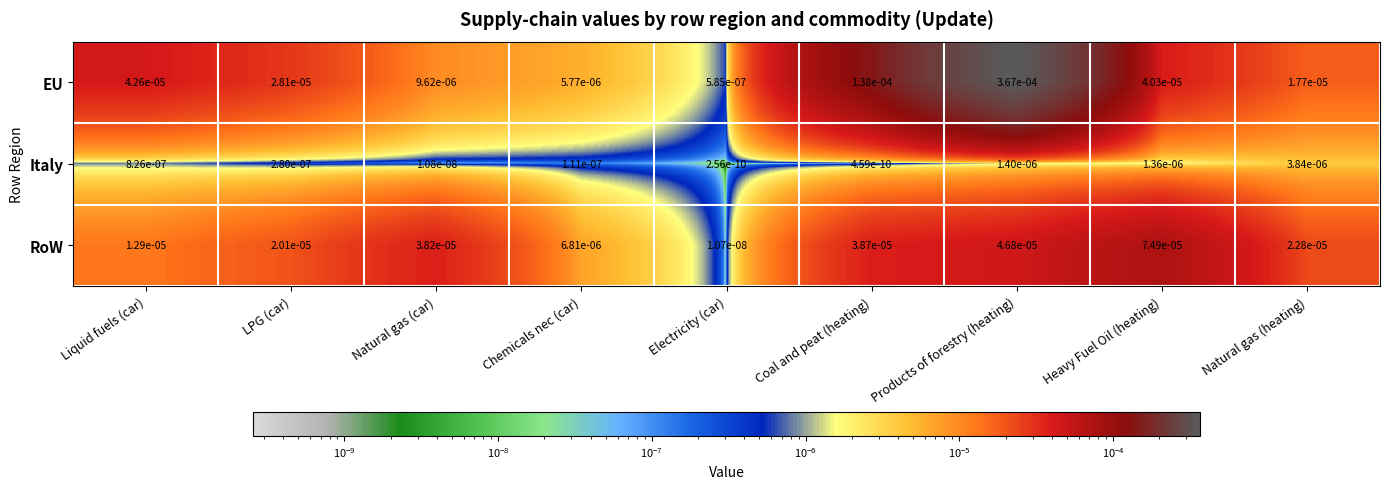

Count the number of categories in the chart.

9